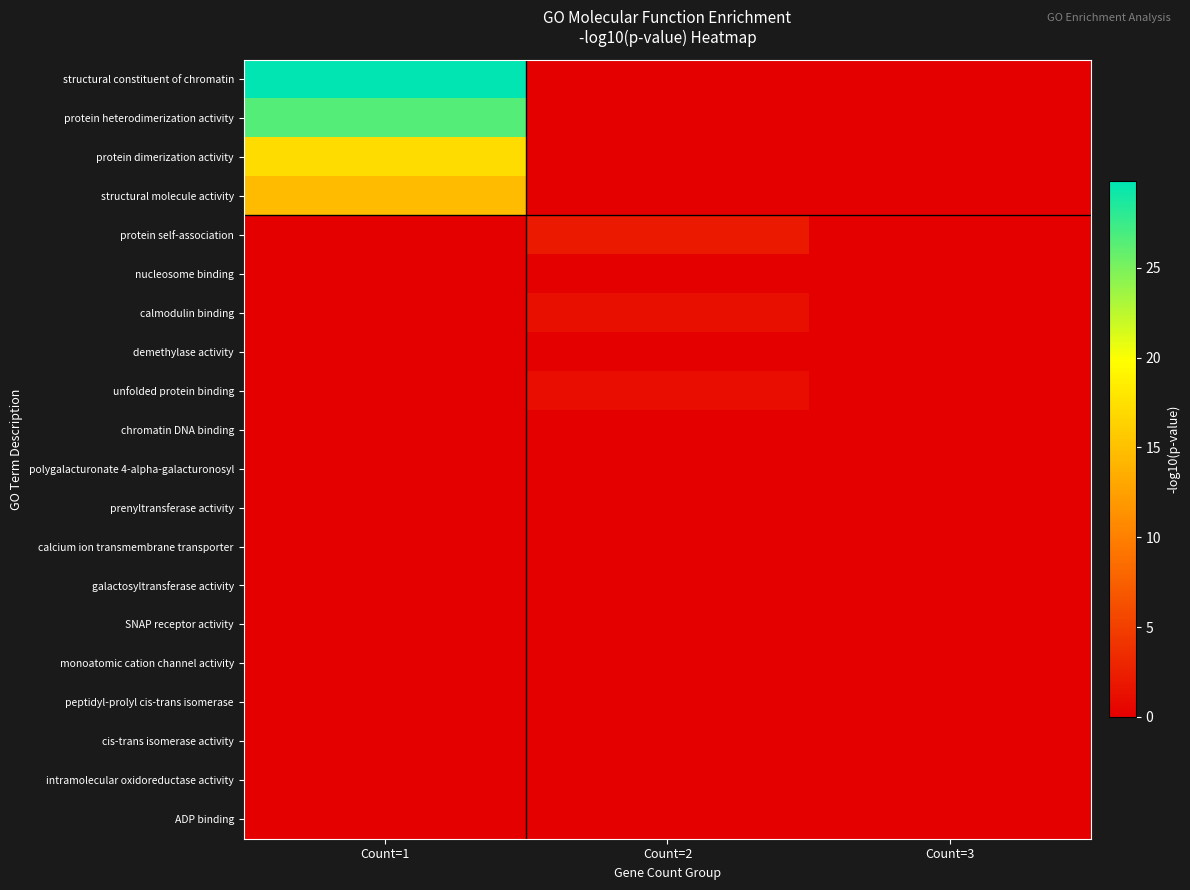

Reading right to left, extract all data points from this chart.

structural constituent of chromatin: Count=3=0.0	Count=2=0.0	Count=1=29.8
protein heterodimerization activity: Count=3=0.0	Count=2=0.0	Count=1=26.5
protein dimerization activity: Count=3=0.0	Count=2=0.0	Count=1=17.2
structural molecule activity: Count=3=0.0	Count=2=0.0	Count=1=14.6
protein self-association: Count=3=0.0	Count=2=2.1	Count=1=0.0
nucleosome binding: Count=3=0.0	Count=2=0.0	Count=1=-0.0
calmodulin binding: Count=3=0.0	Count=2=1.2	Count=1=0.0
demethylase activity: Count=3=0.0	Count=2=0.0	Count=1=-0.0
unfolded protein binding: Count=3=0.0	Count=2=1.1	Count=1=0.0
chromatin DNA binding: Count=3=0.0	Count=2=0.0	Count=1=-0.0
polygalacturonate 4-alpha-galacturonosyl: Count=3=0.0	Count=2=0.0	Count=1=-0.0
prenyltransferase activity: Count=3=0.0	Count=2=0.0	Count=1=-0.0
calcium ion transmembrane transporter: Count=3=0.0	Count=2=0.0	Count=1=-0.0
galactosyltransferase activity: Count=3=0.0	Count=2=0.0	Count=1=-0.0
SNAP receptor activity: Count=3=0.0	Count=2=0.0	Count=1=-0.0
monoatomic cation channel activity: Count=3=0.0	Count=2=0.0	Count=1=-0.0
peptidyl-prolyl cis-trans isomerase: Count=3=0.0	Count=2=0.0	Count=1=-0.0
cis-trans isomerase activity: Count=3=0.0	Count=2=0.0	Count=1=-0.0
intramolecular oxidoreductase activity: Count=3=0.0	Count=2=0.0	Count=1=-0.0
ADP binding: Count=3=0.0	Count=2=0.0	Count=1=-0.0